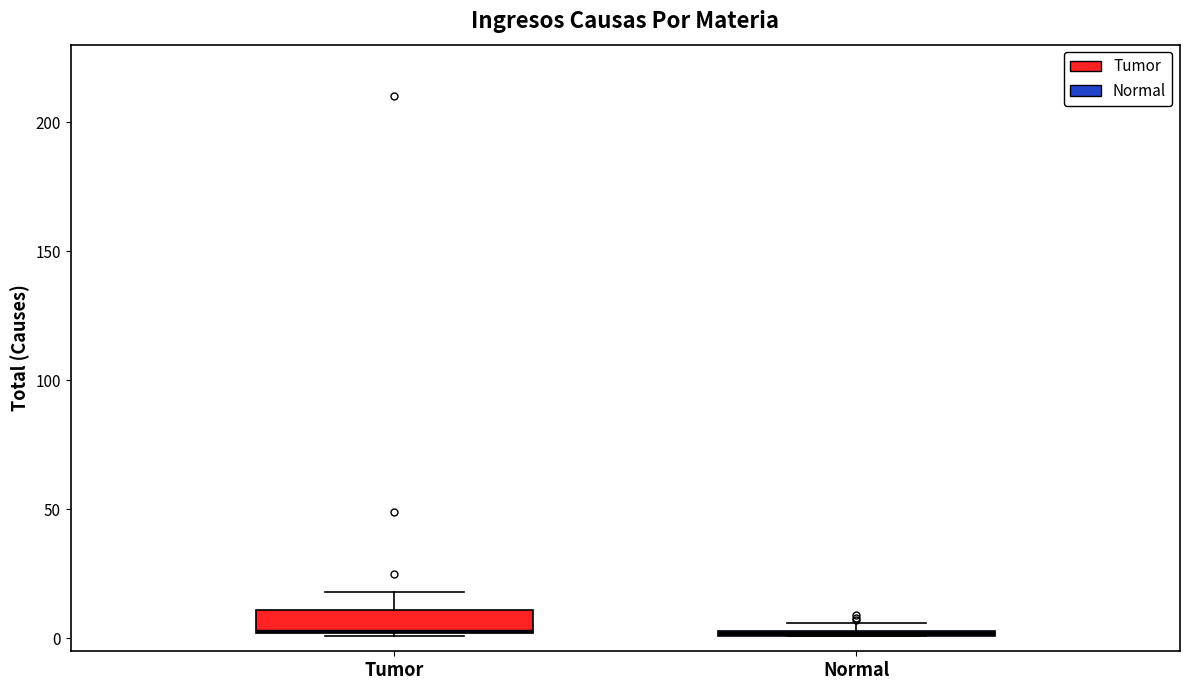

Which box is the tallest, from its lower edge to its upper edge?

Tumor